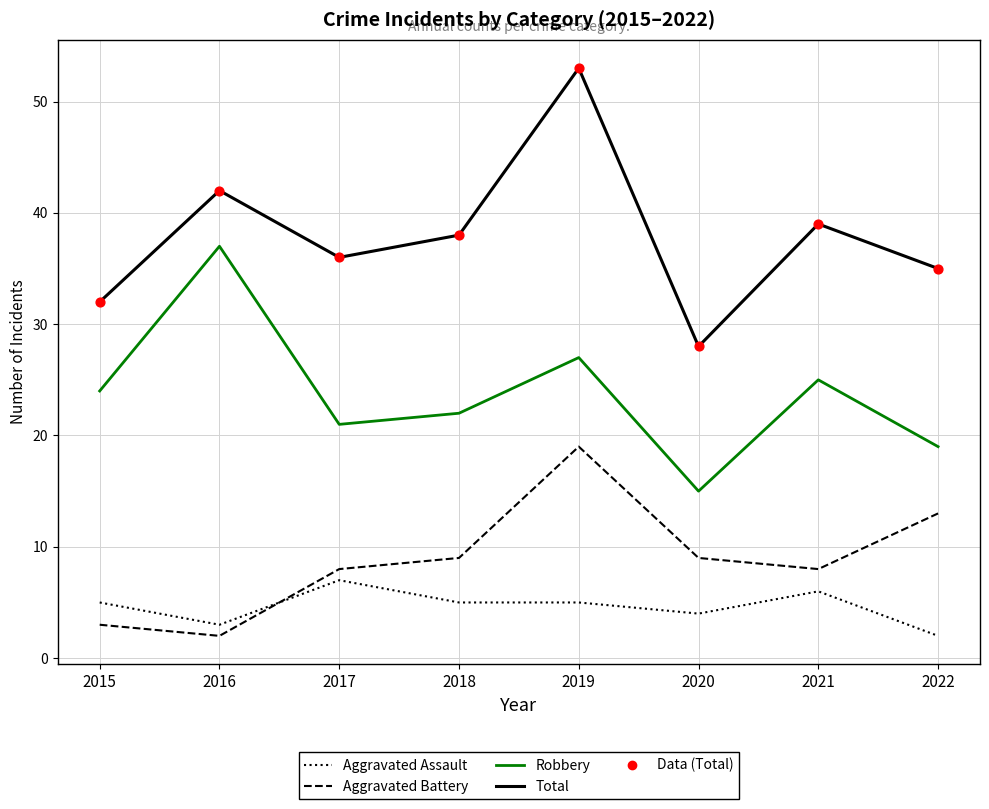

Which series has the largest total across all categories?

Total